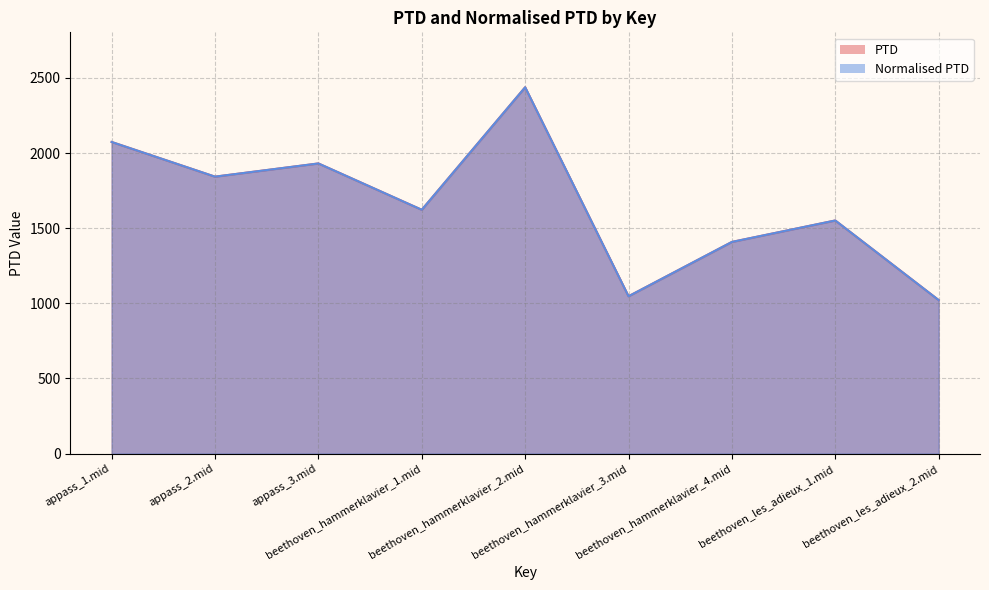

The PTD series shows 1408.5 at beethoven_hammerklavier_4.mid. True or false?

True